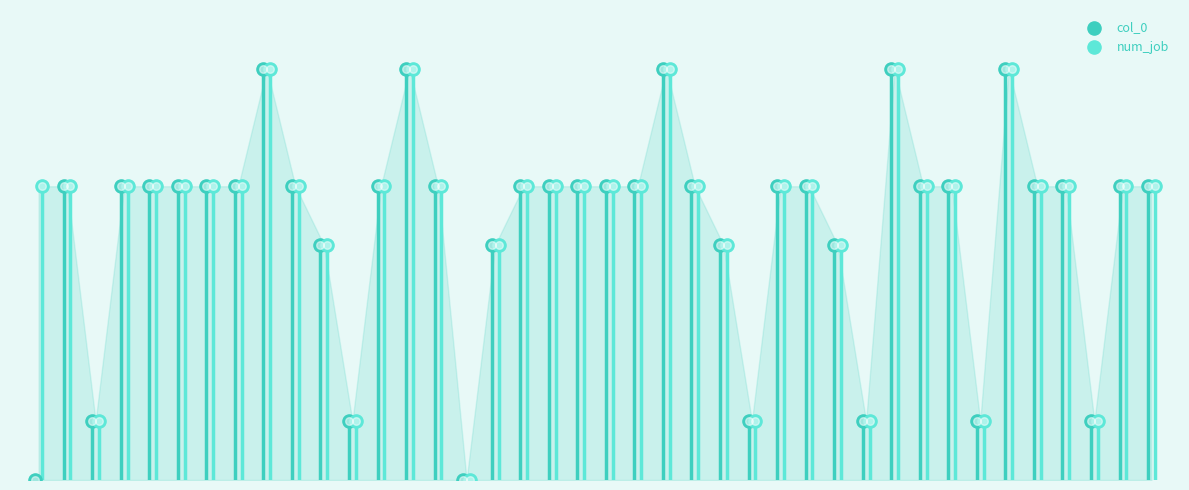

Which series contains the highest Y value?

col_0